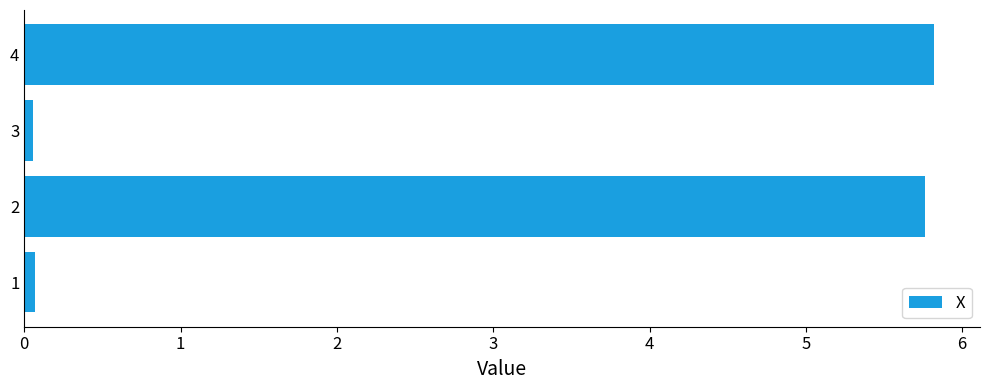

What is the smallest value displayed?

0.1